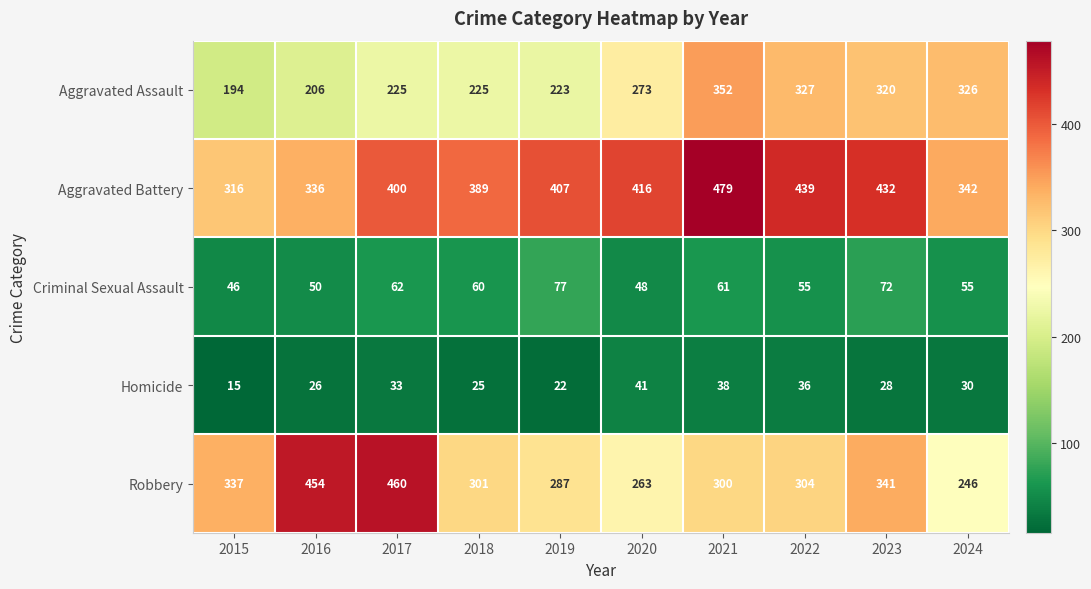

Which series has the largest total across all categories?

Aggravated Battery